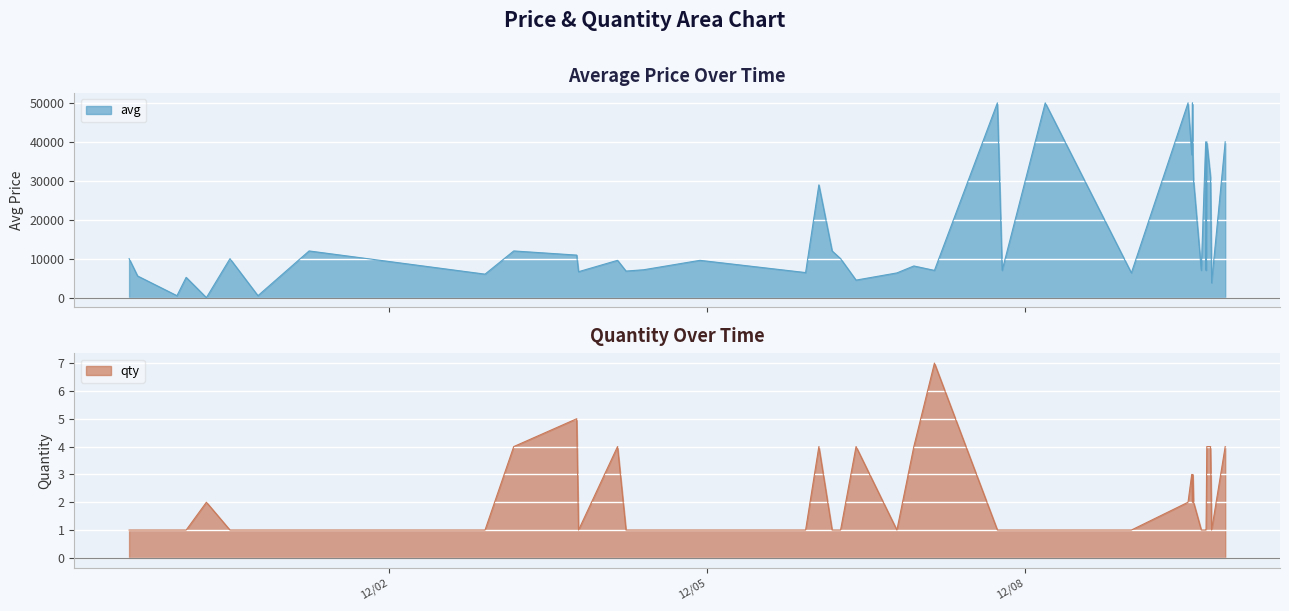

How many data points does each series have?

40